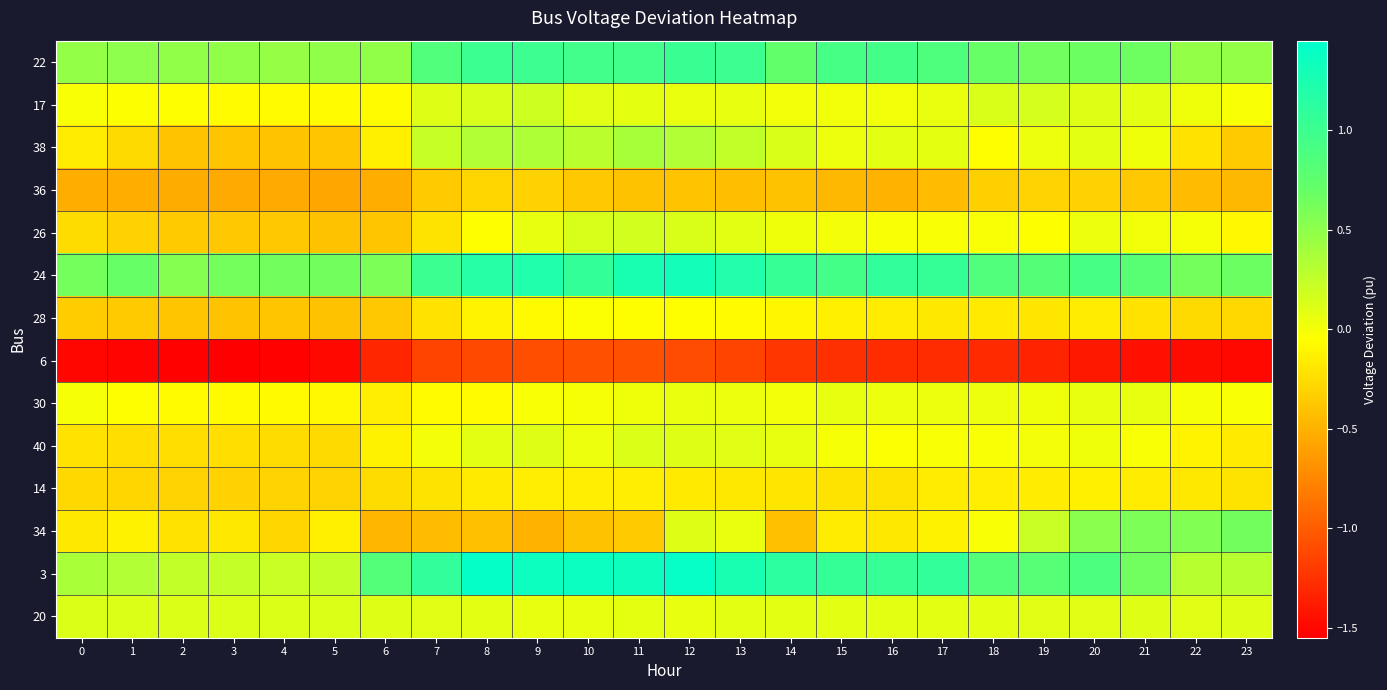

Between 23 and 19, which is larger?

19